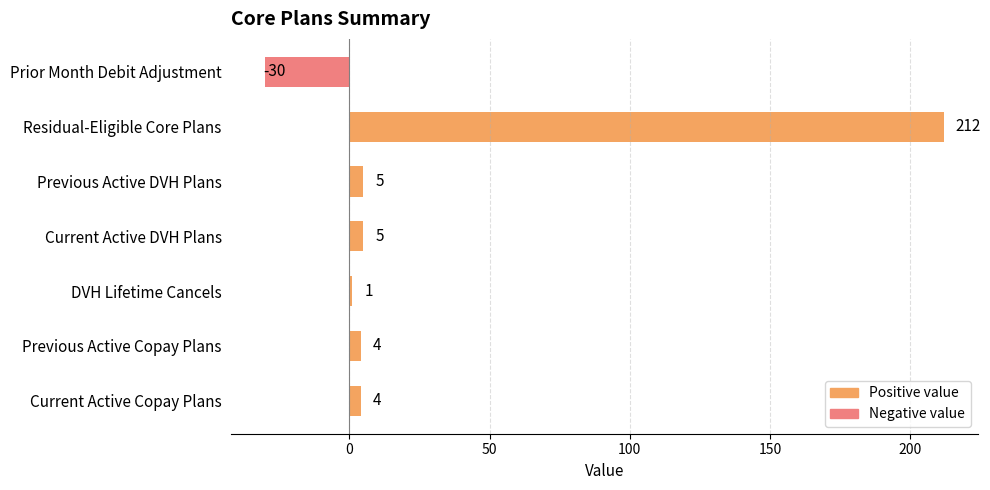

Does the chart contain any negative values?

Yes